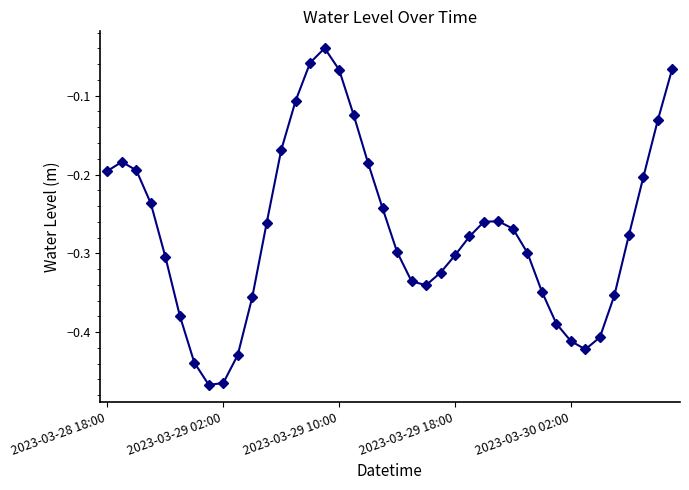

True or false: there are more than 2 points higher than both neighbors.

True